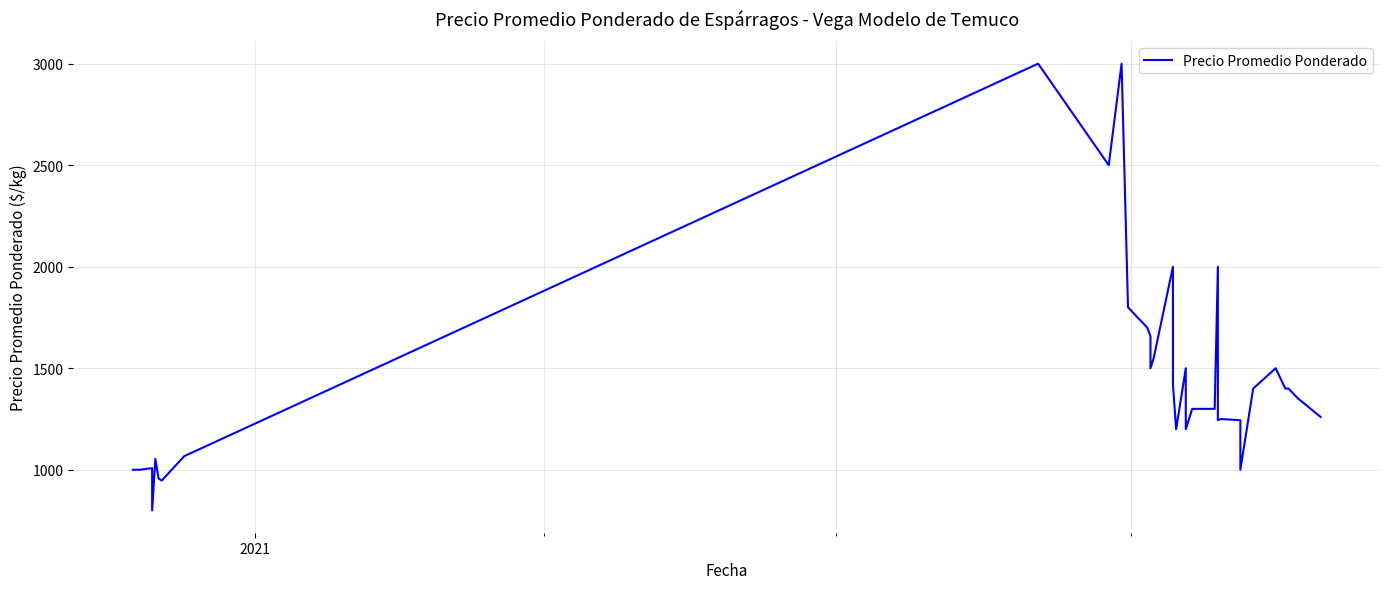

The chart shows a value of 1839 at 8. True or false?

False